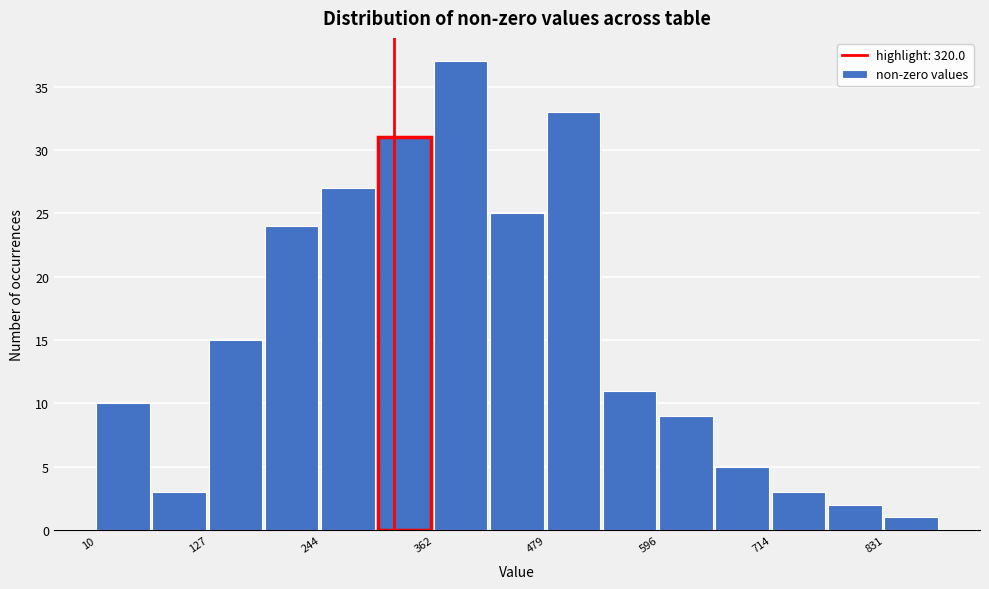

Around what value on the x-axis is the tallest bar? Give the approximate position of its centre, as read against the axis.

380